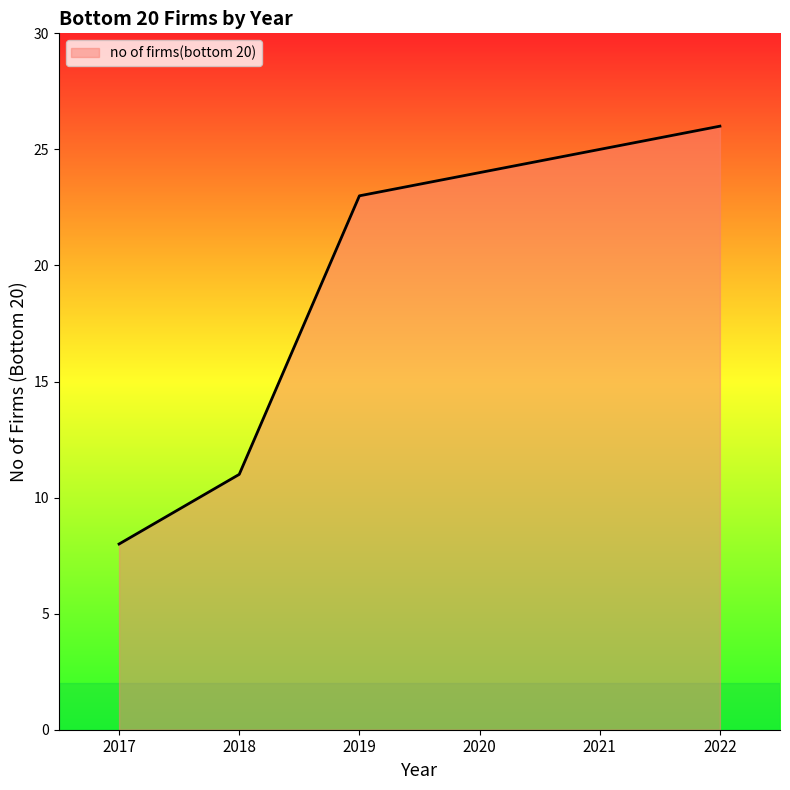

What is the difference between the maximum and minimum values?

18